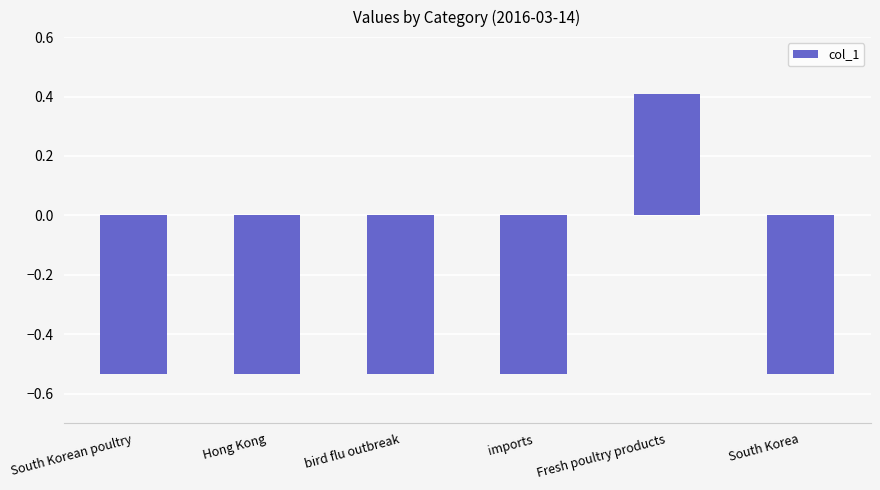

Count the values in the range 0 to 1.

1